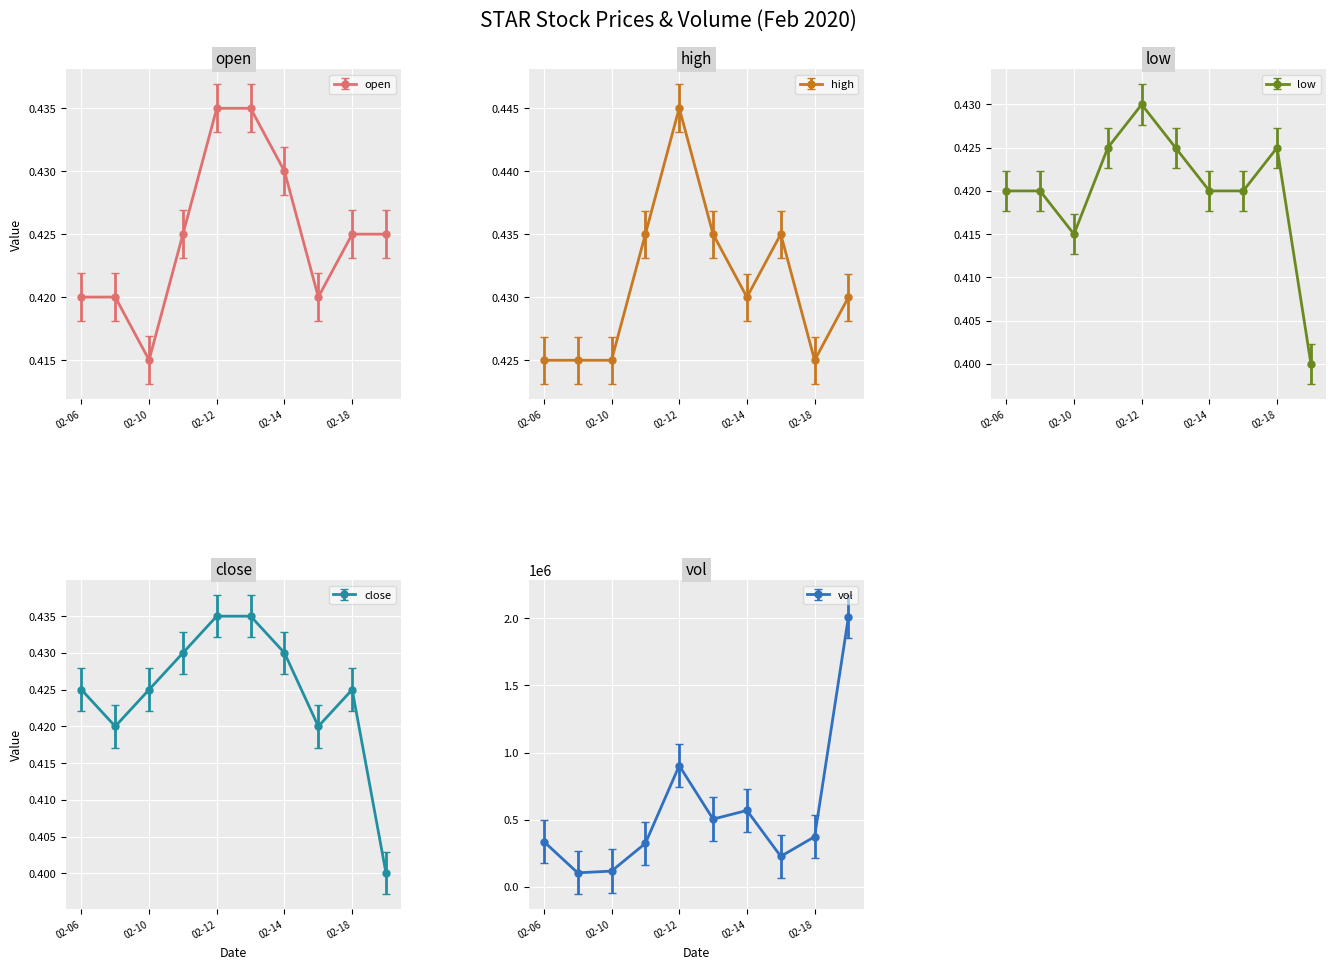

Which category has the lowest value in the close series?

2020-02-19